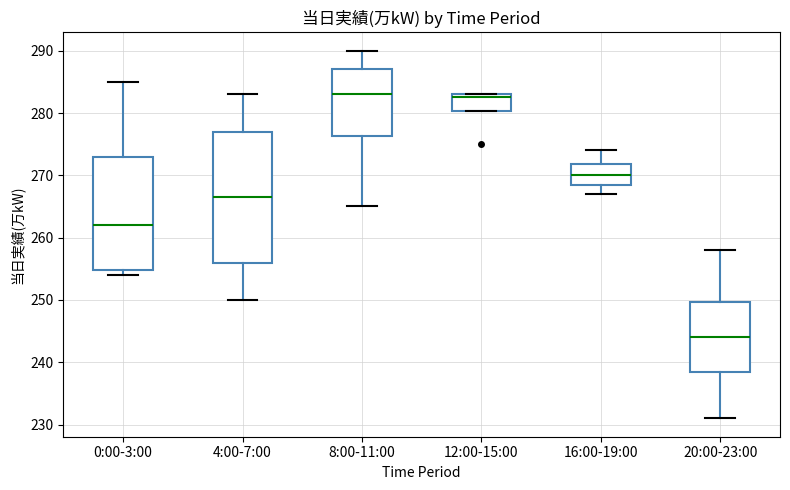

Reading left to right, transcribe this box plot: for each box, give where its median line is, the range the box spans, and where its two whiskers end, as read against the y-axis. The values are not printed on the chart, so give them approximately, as read against the axis.

0:00-3:00: median 262, box 255 to 273, whiskers 254 to 285
4:00-7:00: median 267, box 256 to 277, whiskers 250 to 283
8:00-11:00: median 283, box 276 to 287, whiskers 265 to 290
12:00-15:00: median 283 (just below the box's upper edge), box 280 to 283, whiskers 280 to 283
16:00-19:00: median 270, box 269 to 272, whiskers 267 to 274
20:00-23:00: median 244, box 239 to 250, whiskers 231 to 258